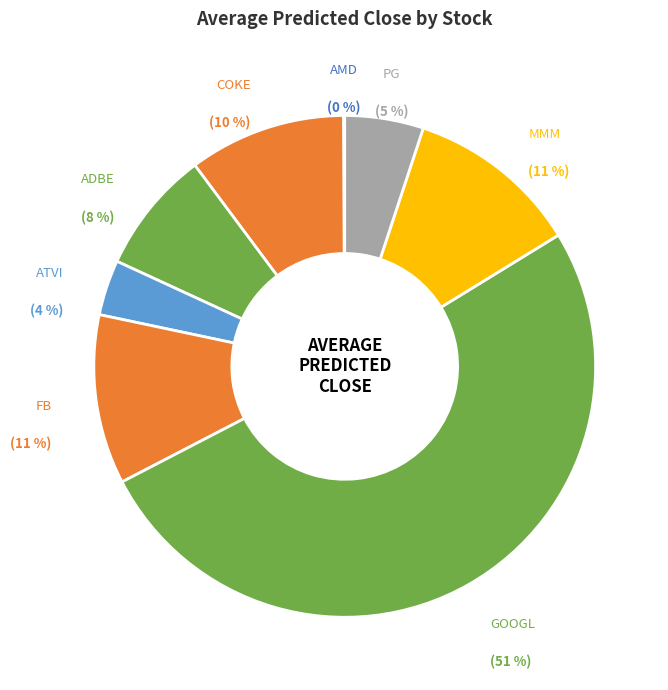

To the nearest percent, what is the difference between the largest and smallest slice percentages?

51%